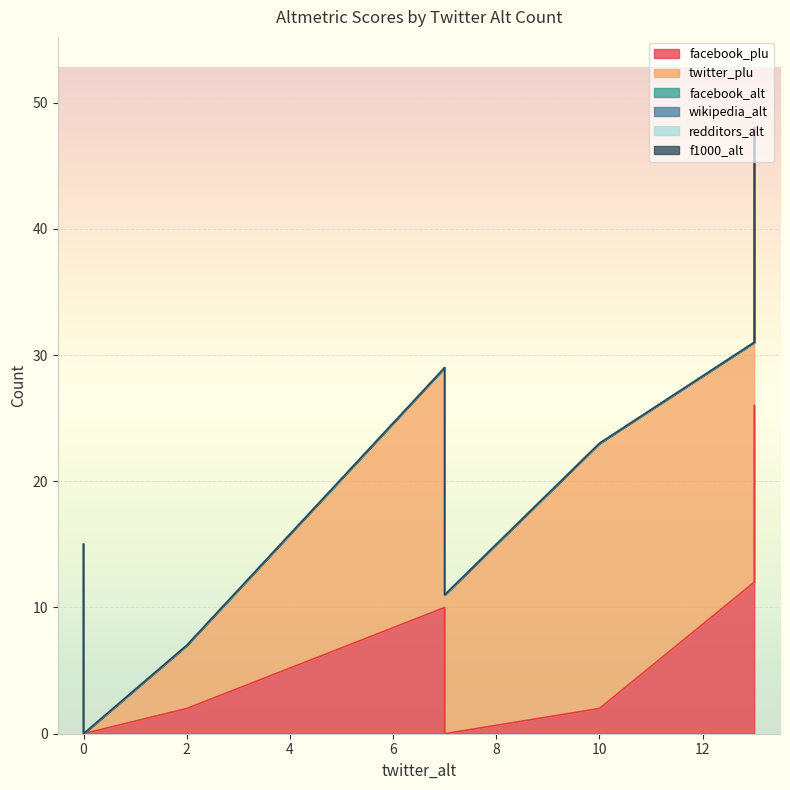

The facebook_alt series shows -1 at 2. True or false?

False